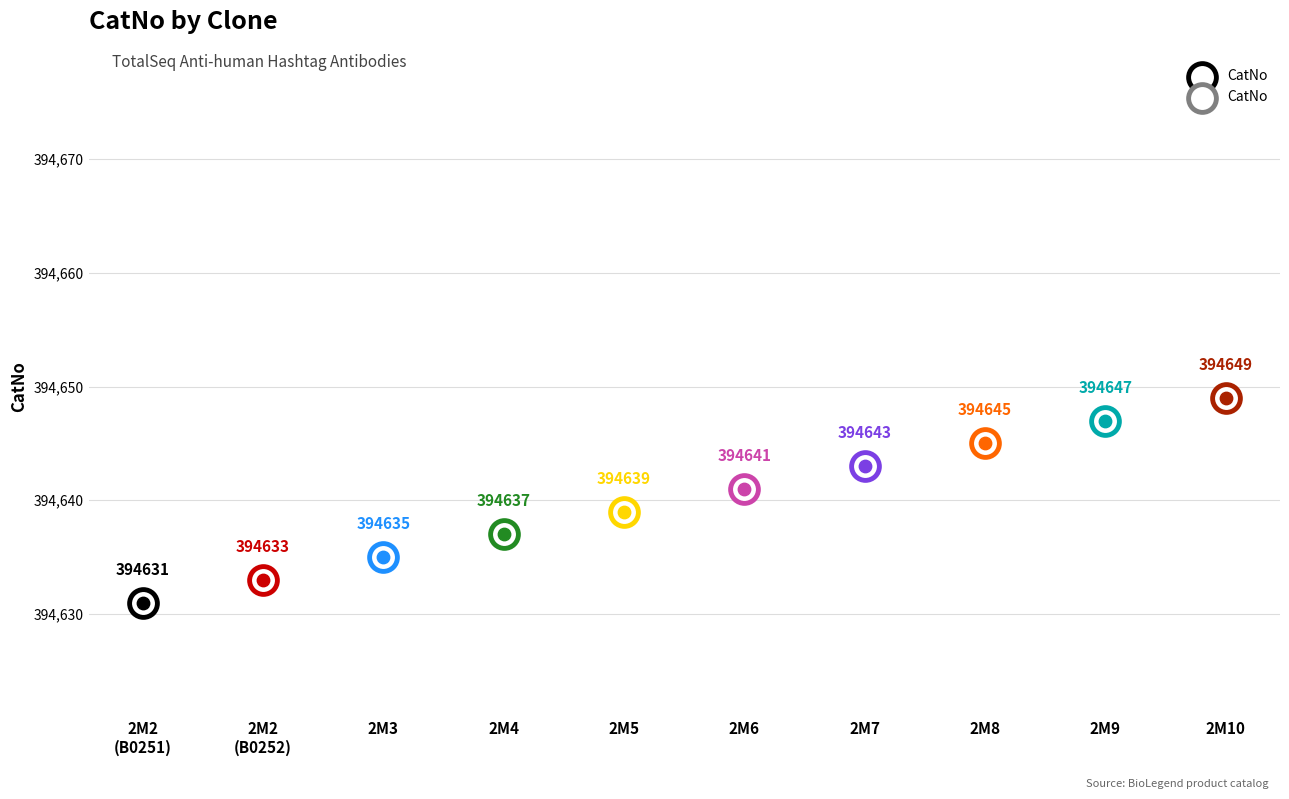

What is the ratio of the value at LNH-94; 2M7 to the value at LNH-94; 2M5?

1.0